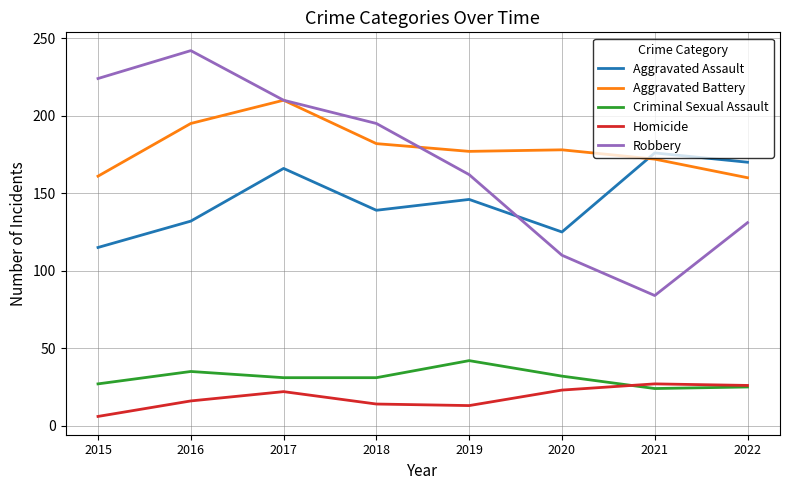

Rank the series by their maximum value, from highest to lowest.

Robbery, Aggravated Battery, Aggravated Assault, Criminal Sexual Assault, Homicide